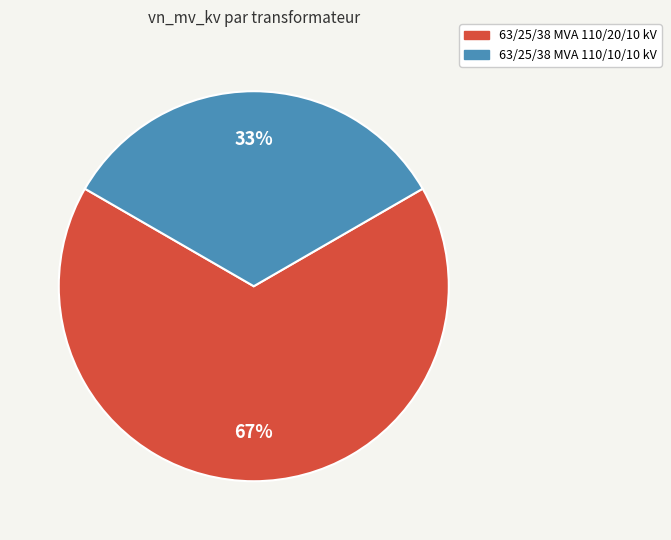

Is the sum of 63/25/38 MVA 110/10/10 kV and 63/25/38 MVA 110/20/10 kV greater than half?

Yes